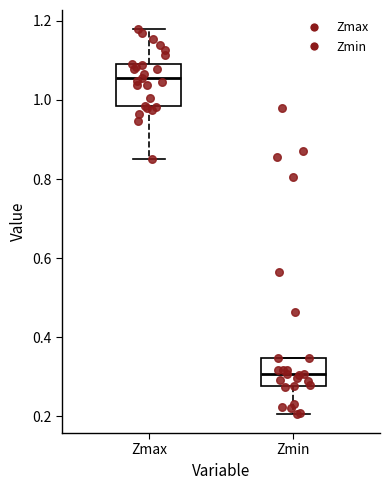

Comparing the boxes themselves (not the whiskers), which one is the tallest?

Zmax